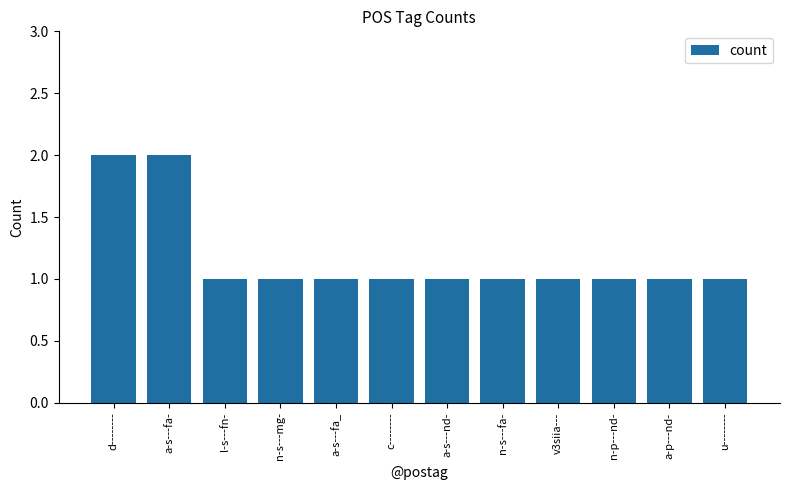

Is it true that the value at n-p---nd- is 1?

True